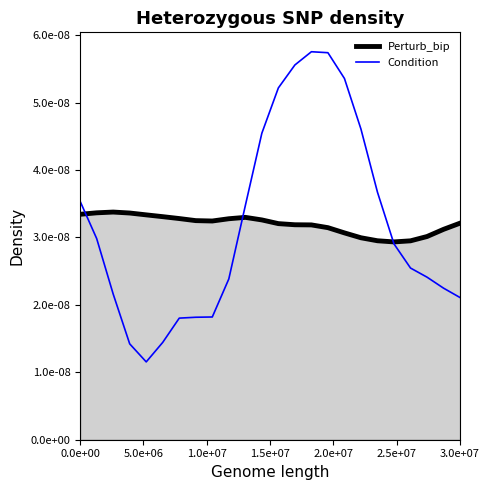

Count the number of data series in this chart.

2